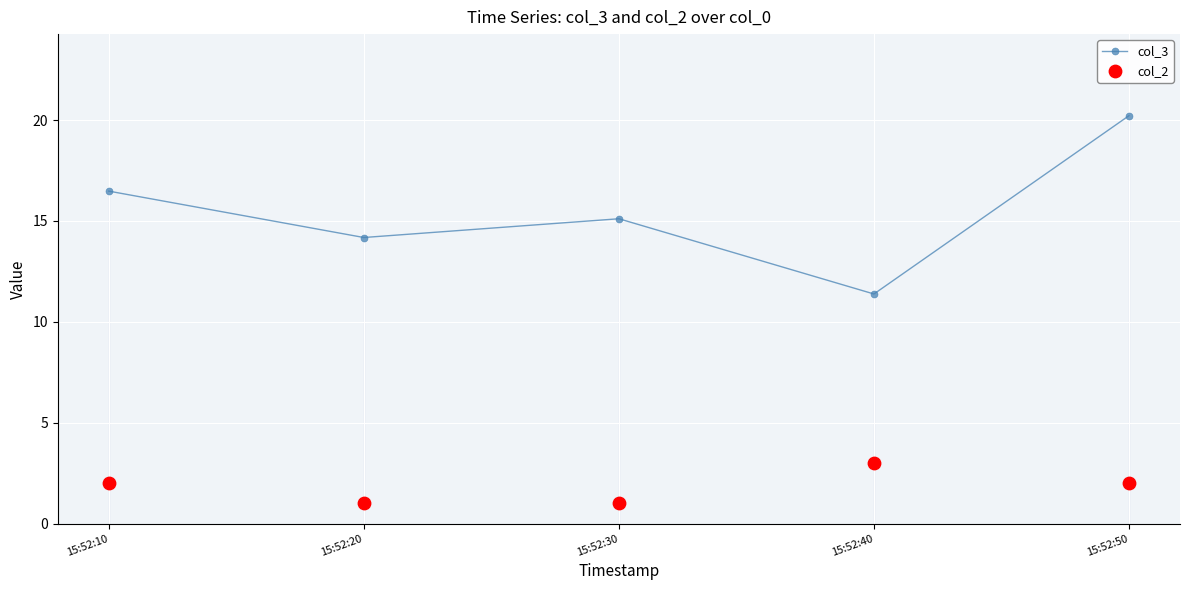

Which series contains the lowest Y value?

col_2